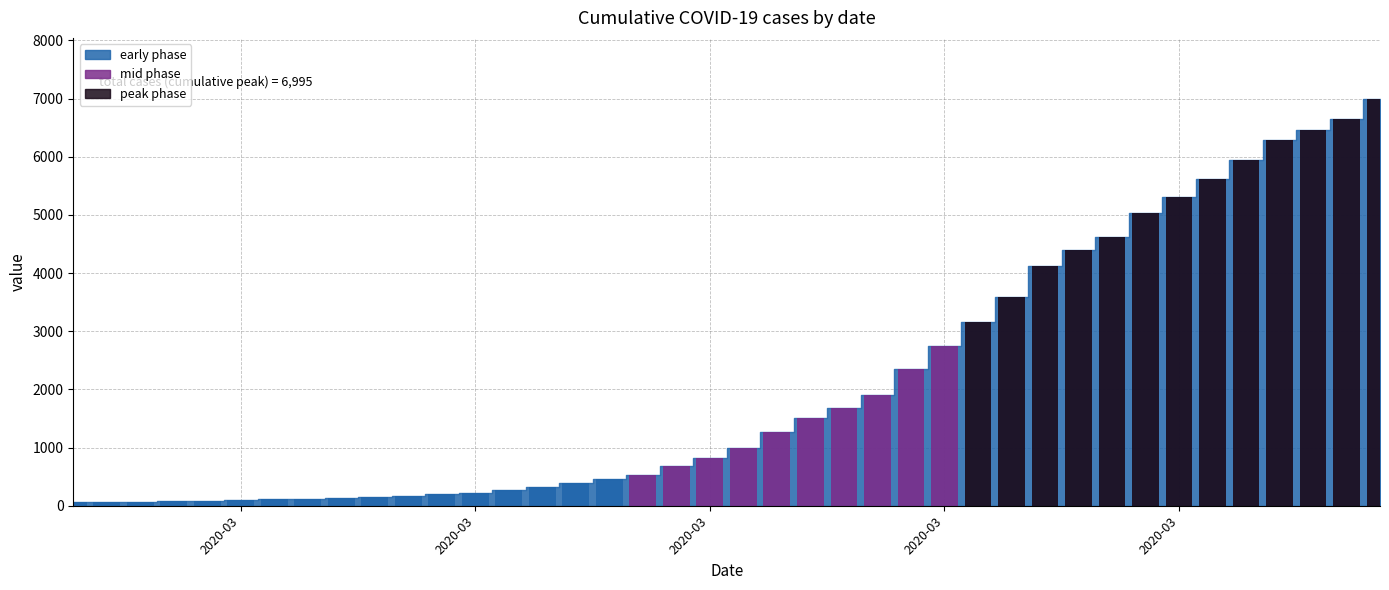

What is the difference between the maximum and minimum values?

6931